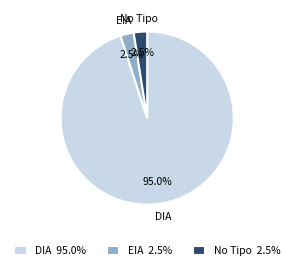

Count the number of slices in the pie.

3